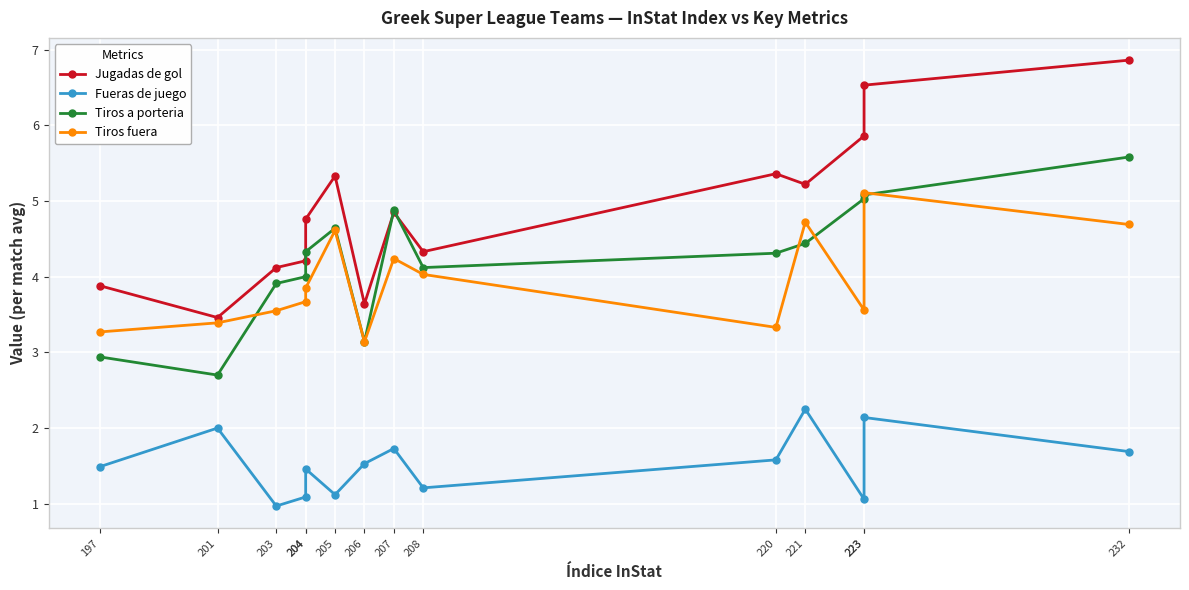

In Tiros a porteria, how many points are lower than both neighbors (excluding endpoints)?

3